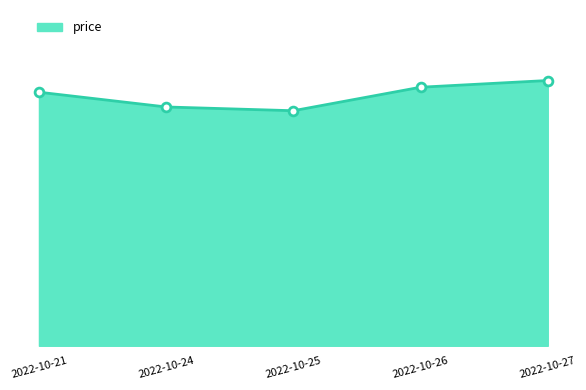

Which has a higher value, 2022-10-25 or 2022-10-21?

2022-10-21